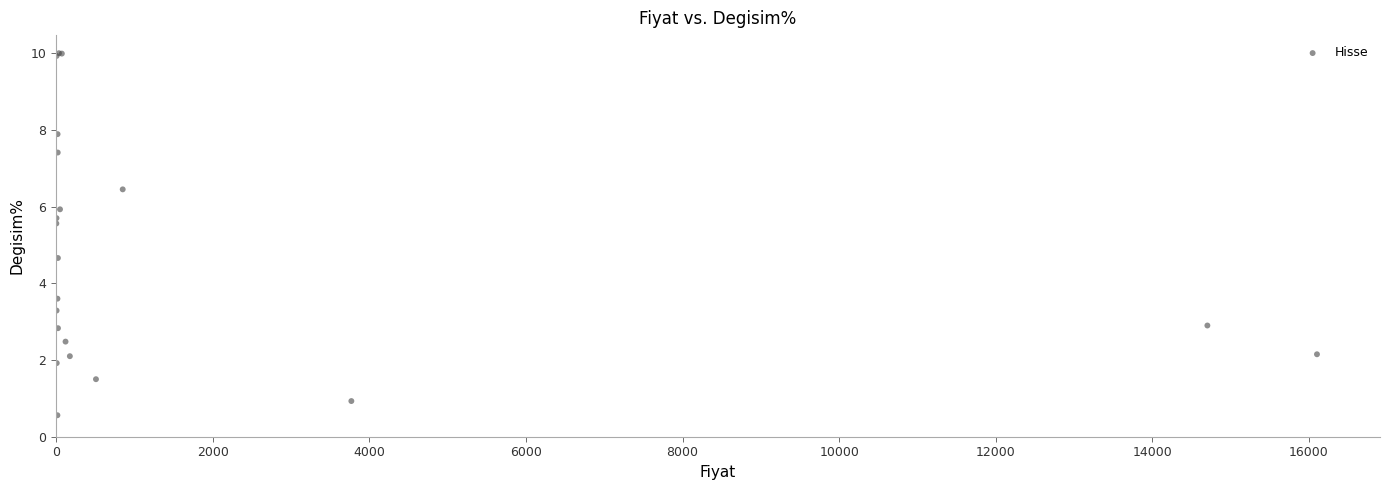

What Y value in the scatter plot is closest to 5?

4.7